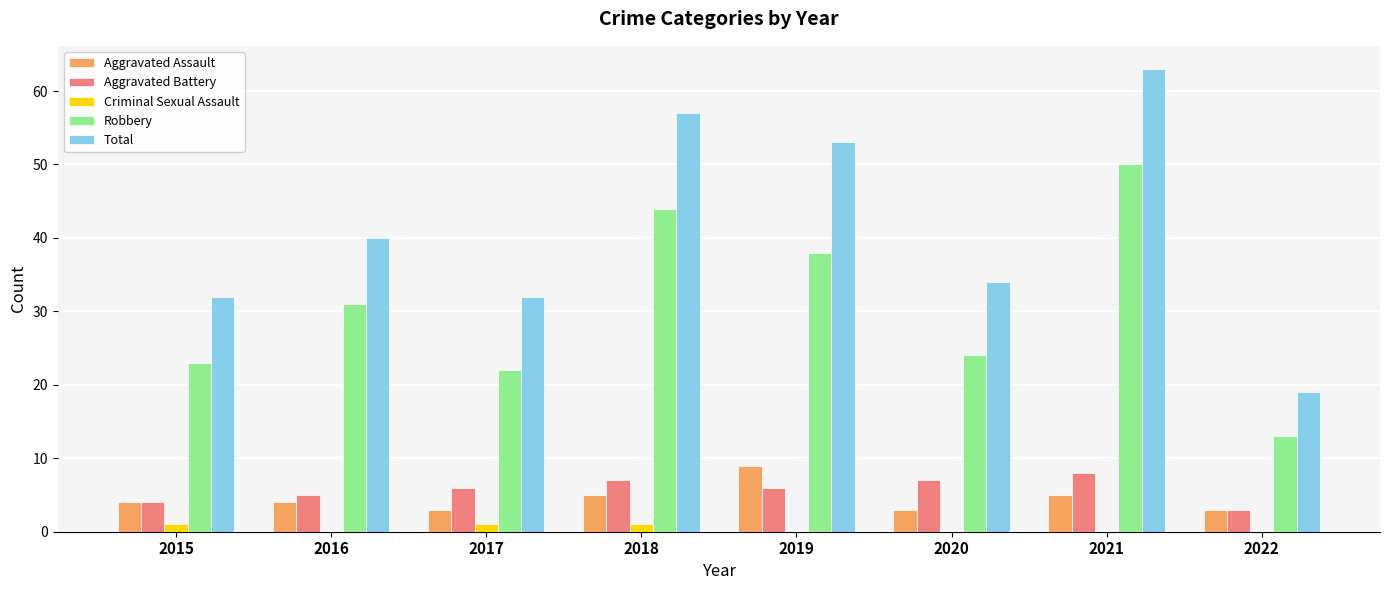

How many data points does each series have?

8